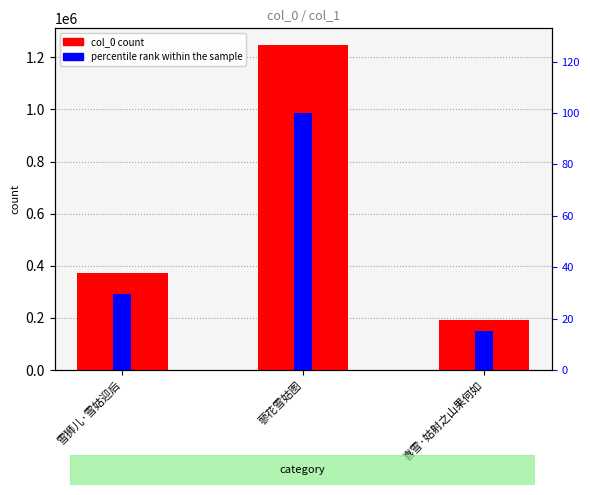

How many values in the percentile rank within the sample series are below 29?

1